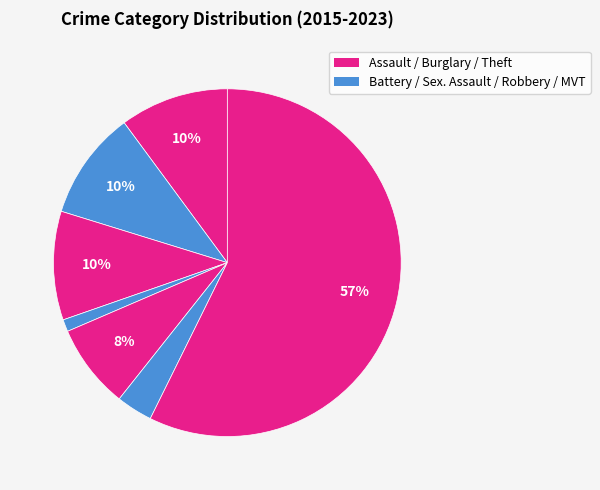

How many slices are in this pie chart?

7